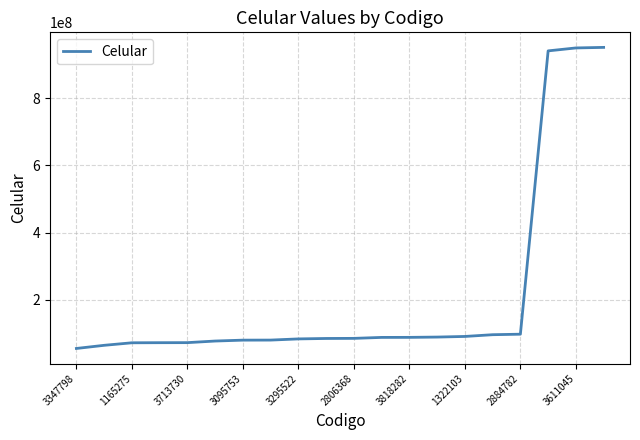

What is the difference between the maximum and minimum values?

897479876